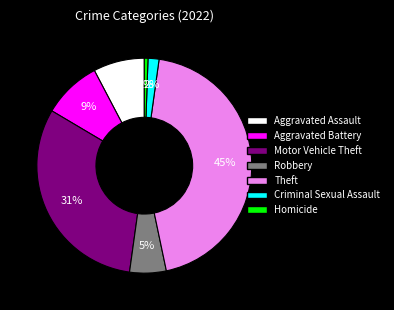

The Theft slice represents 34% of the pie. True or false?

False